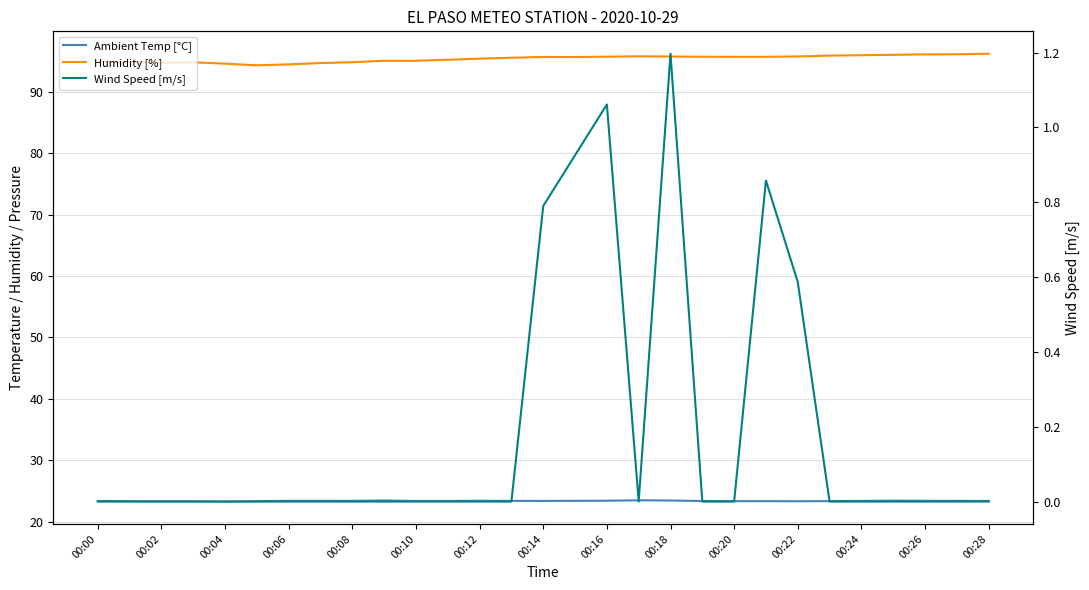

Which has a higher value, 27 or 18?

18